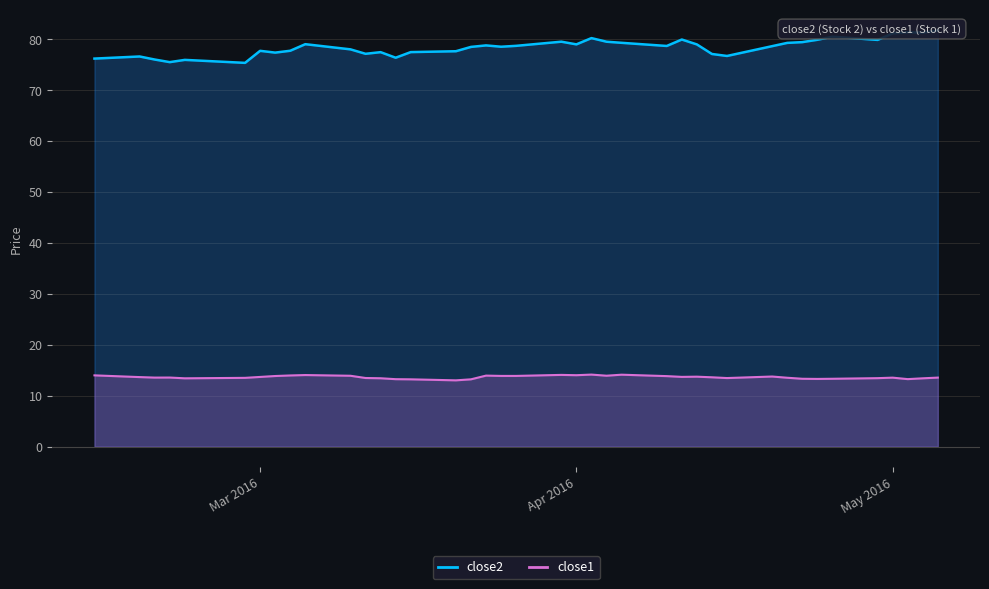

How many interior local valleys does the close2 series have?

11